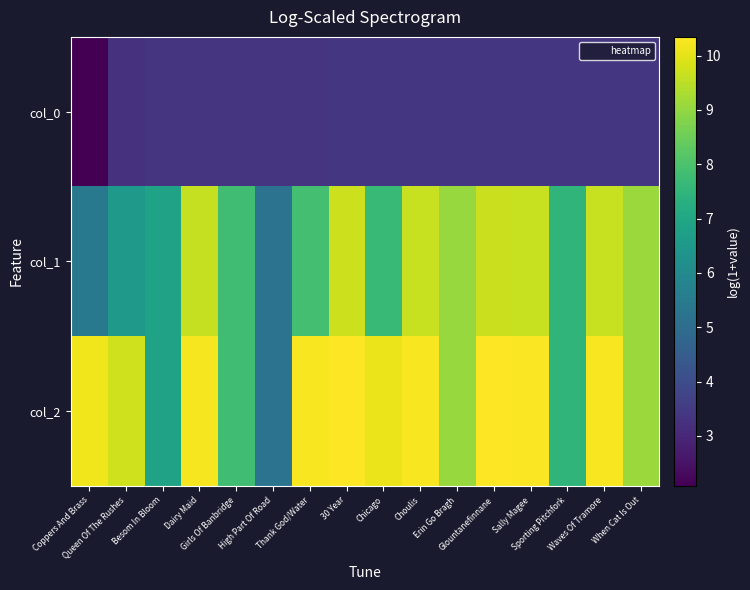

How many data points does each series have?

16